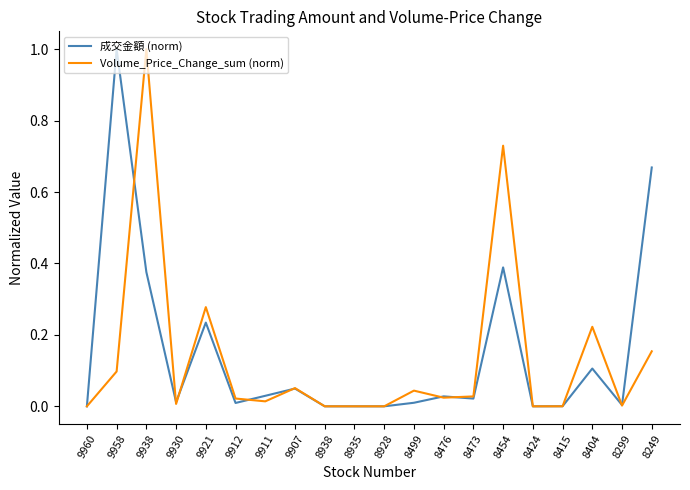

At 8404, list the series in order from smallest to largest.

成交金額 (norm), Volume_Price_Change_sum (norm)